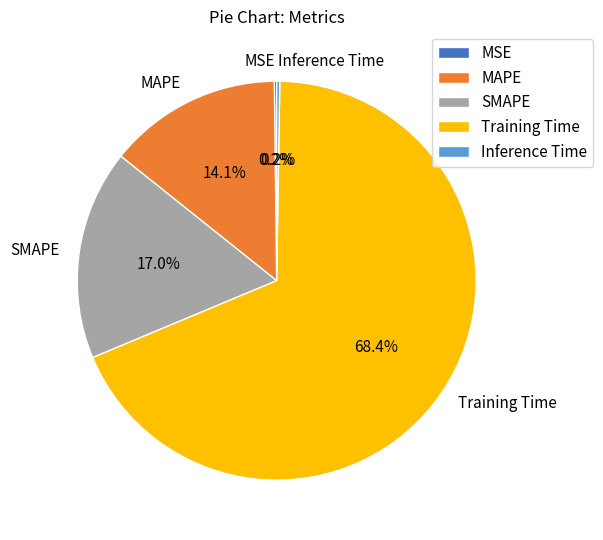

What portion of the pie excludes SMAPE?

83.0%